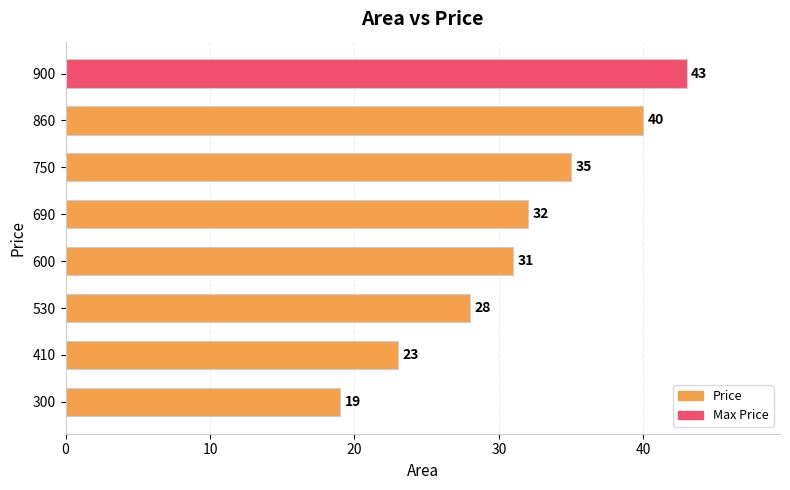

What is the difference between the second highest and second lowest values?

17